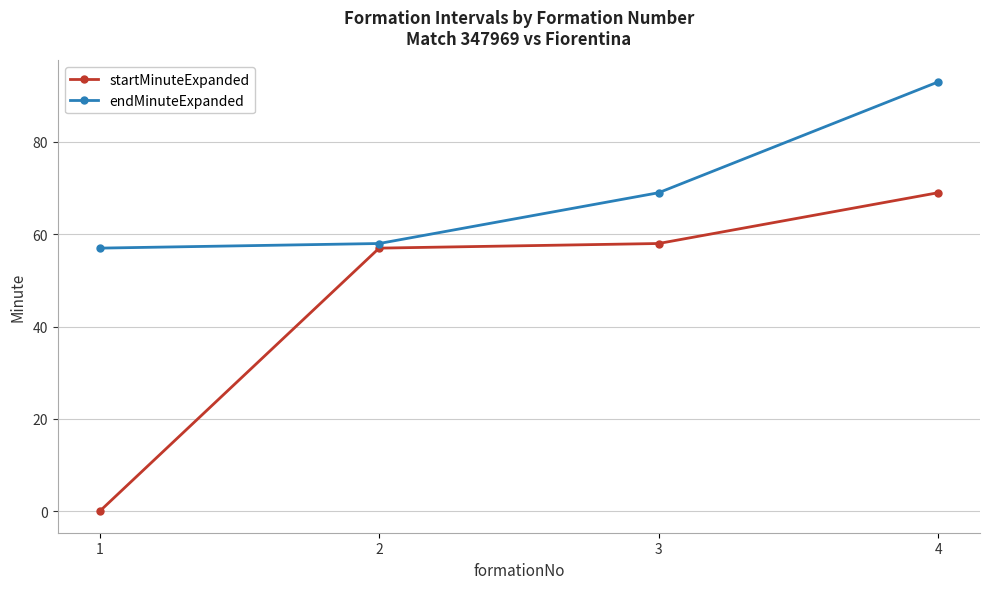

Which series has the largest total across all categories?

endMinuteExpanded